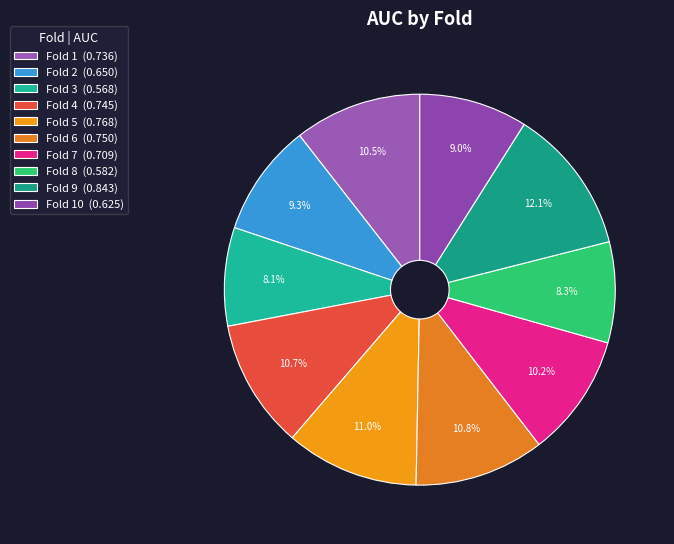

What is the smallest slice in the pie chart?

Fold 3